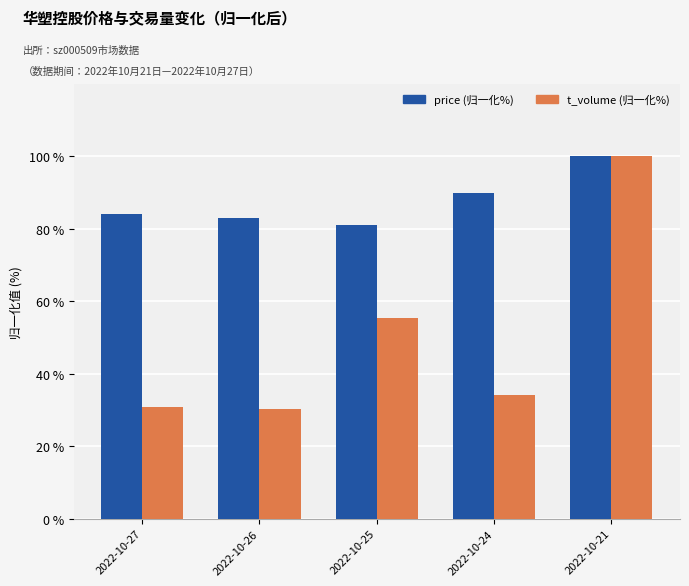

At 2022-10-25, list the series in order from smallest to largest.

t_volume (归一化%), price (归一化%)